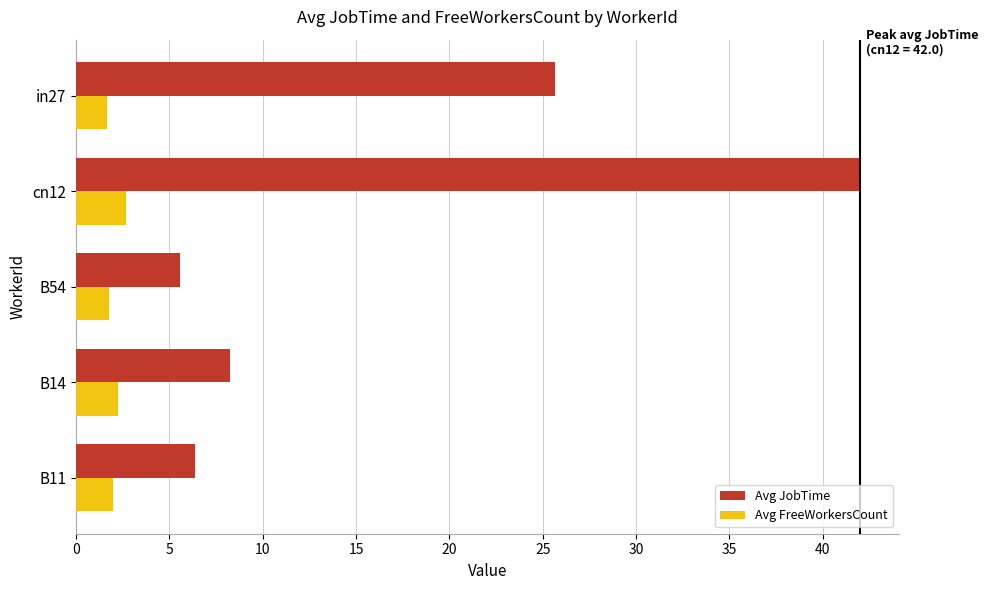

At which category does the chart reach its peak across all series?

cn12